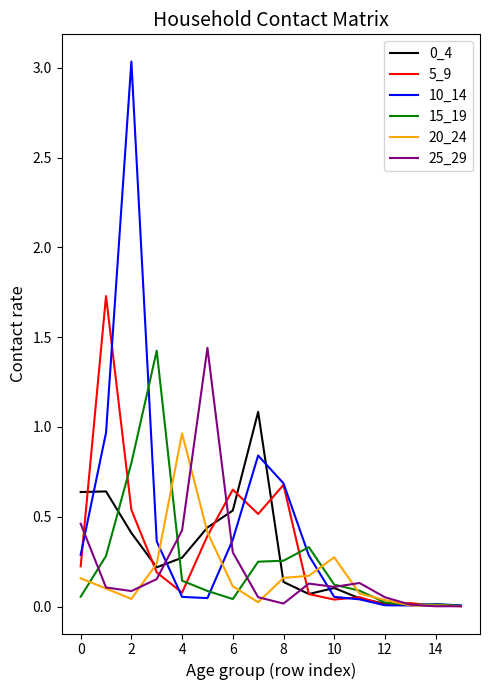

What is the highest value of the 5_9 series?

1.7